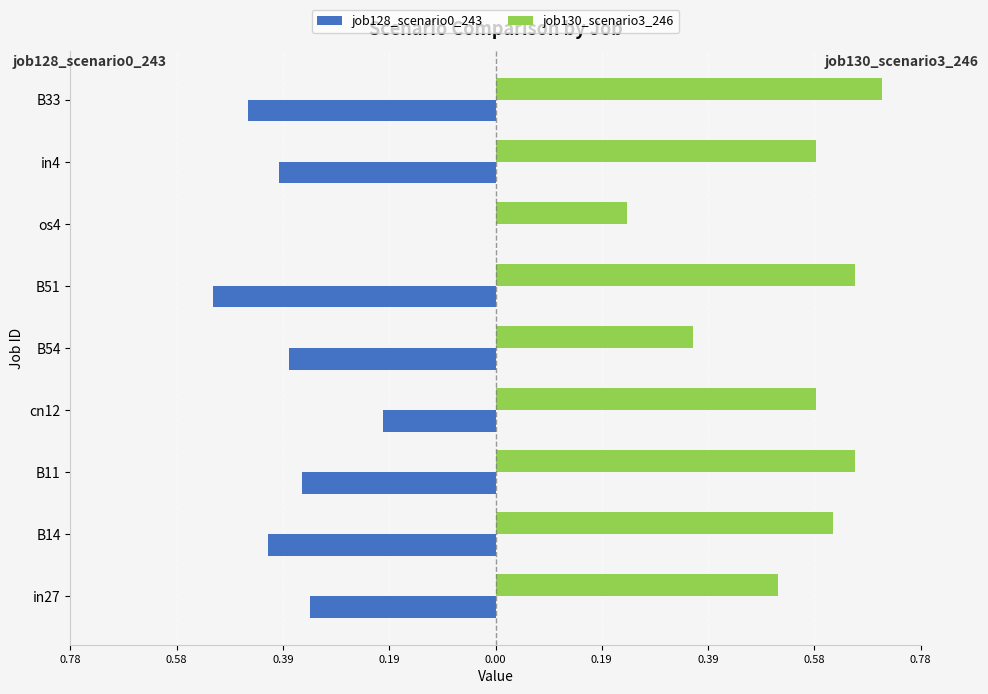

What is the average value of the job130_scenario3_246 series?

0.5